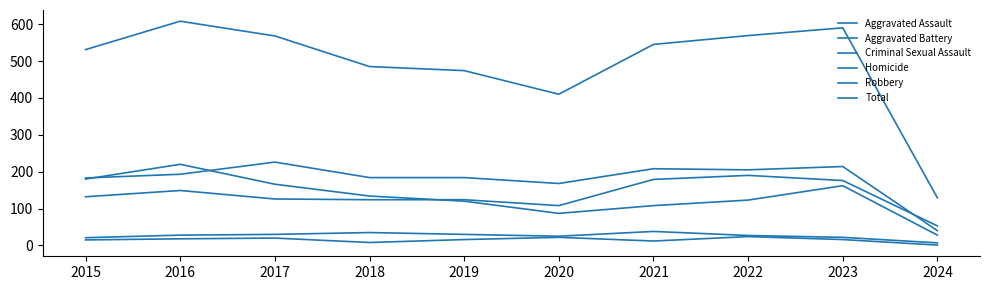

At which label is Aggravated Assault closest to 121?

2018